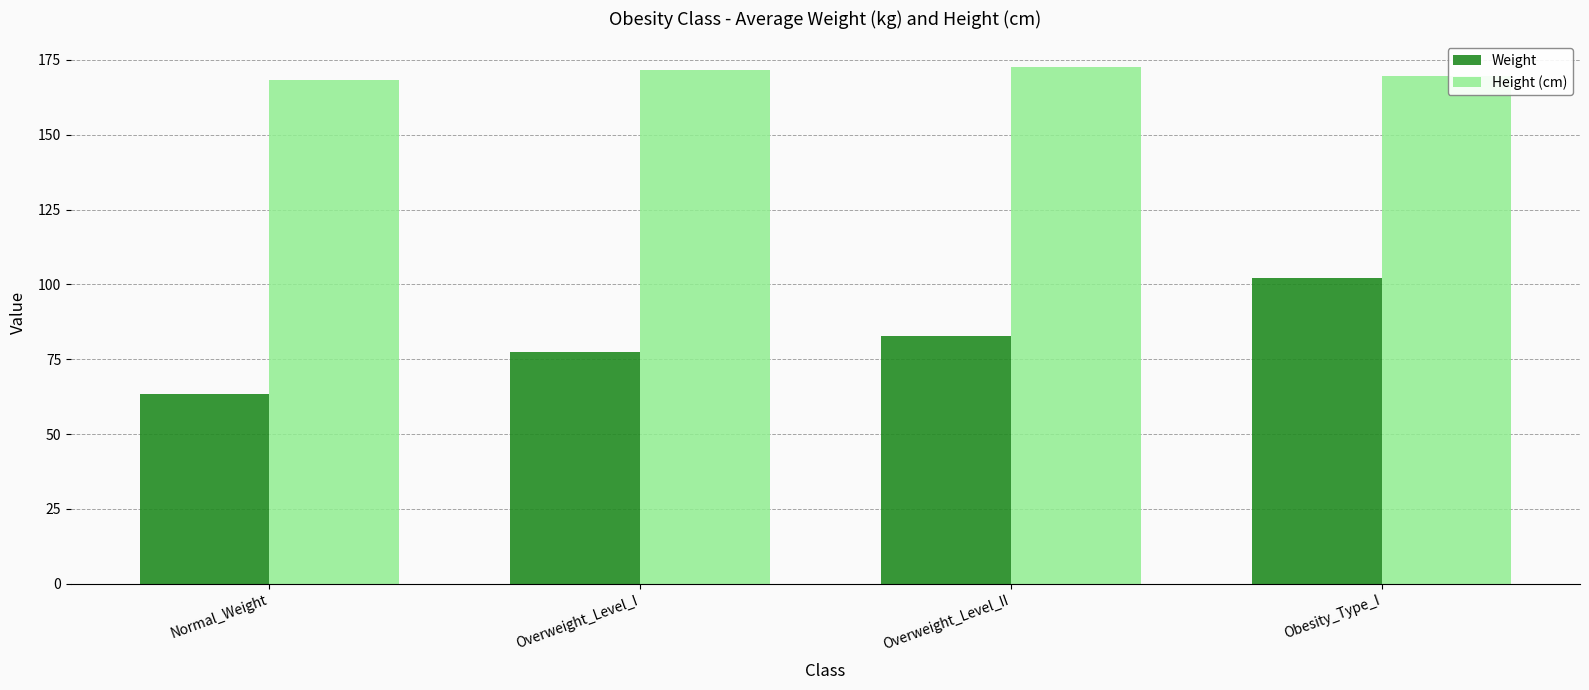

What is the sum of the Weight values at Normal_Weight and Overweight_Level_II?

146.3